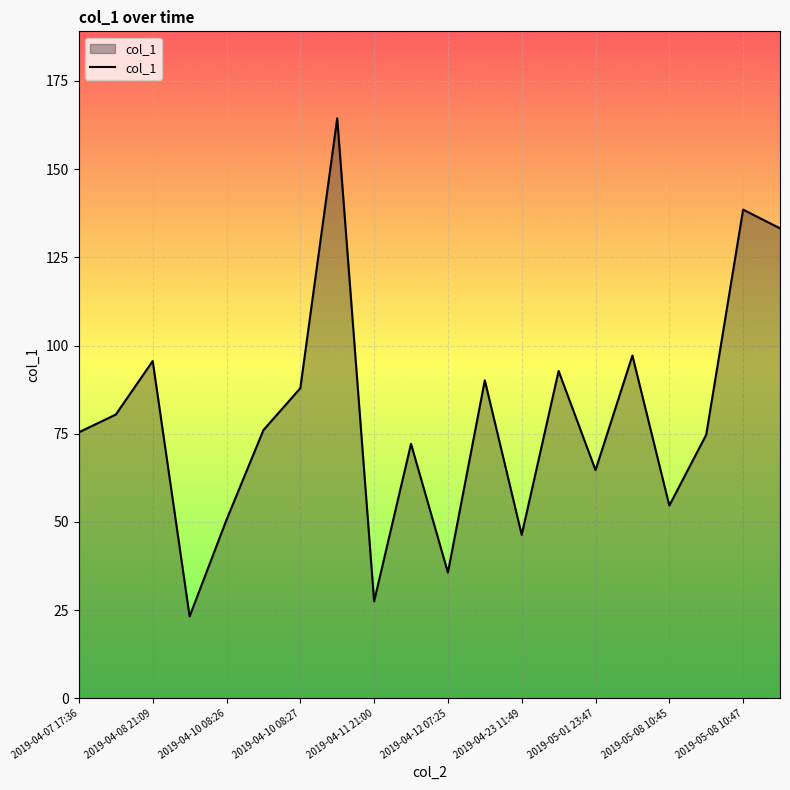

Does the chart display data point markers on the line(s)?

No